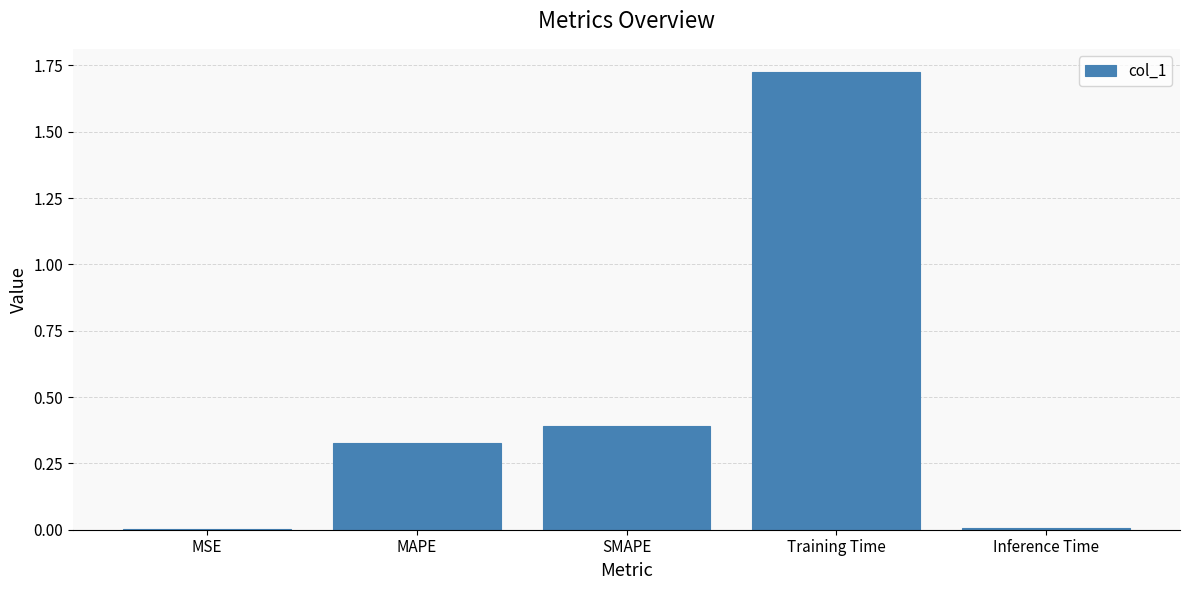

True or false: the data shows 0.6 at SMAPE.

False